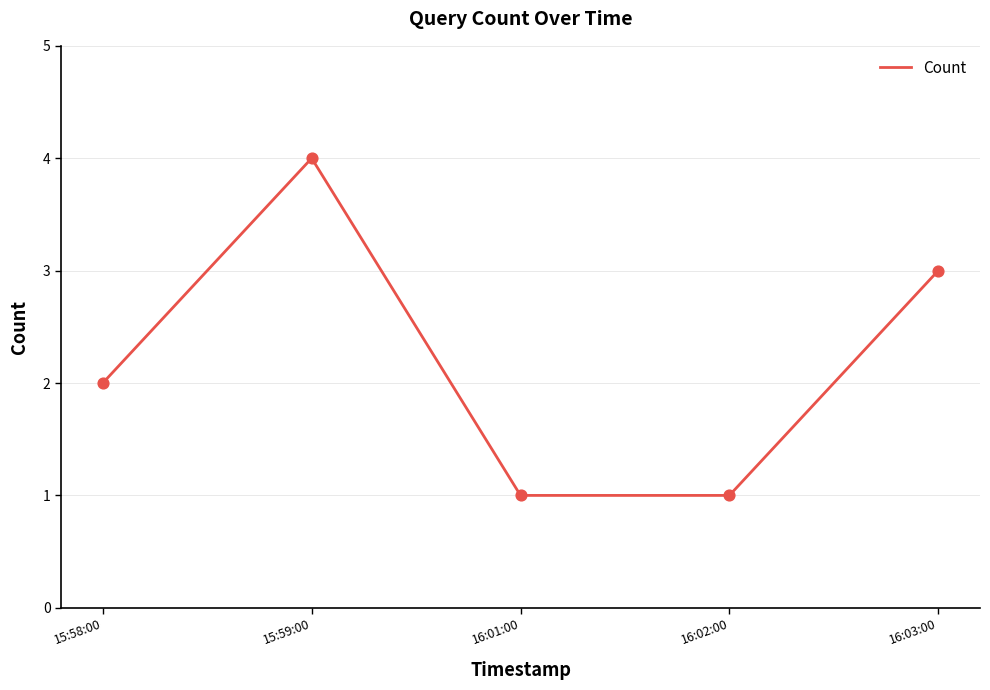

What is the change in value from 15:58:00 to 16:03:00?

+1